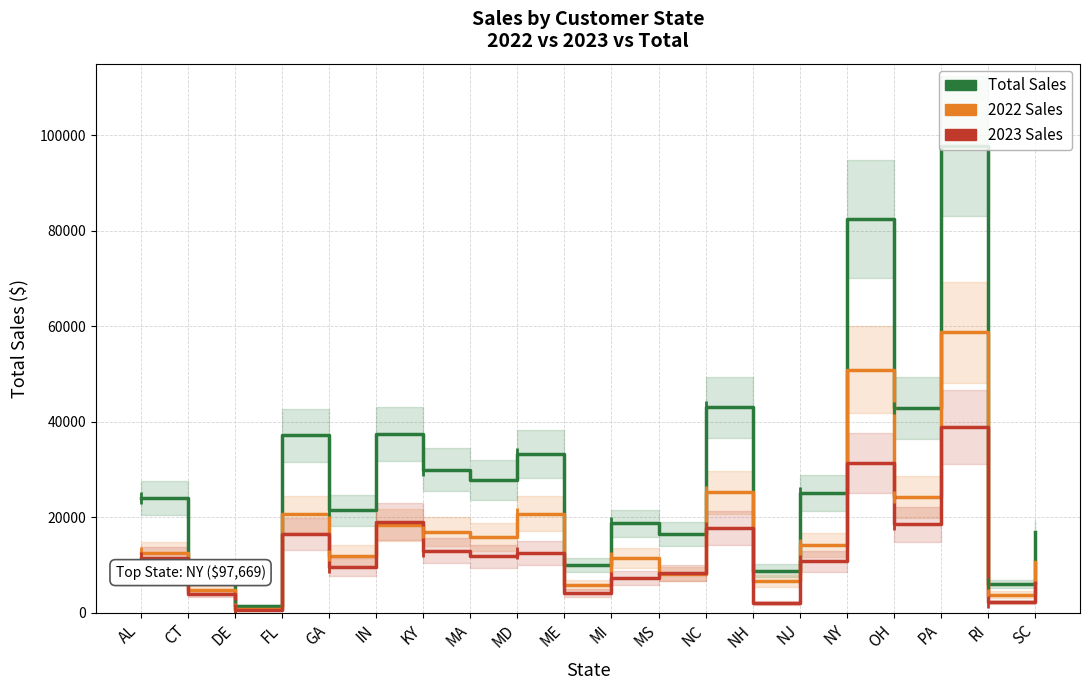

What is the sum of all Total Sales values?

590058.6